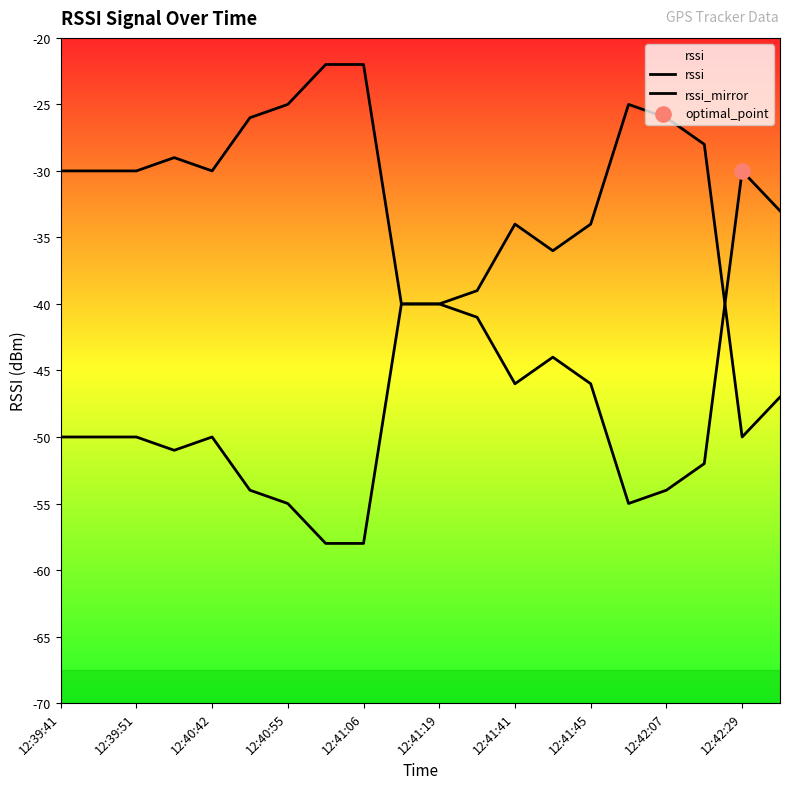

What are all the series names shown in the legend?

rssi, rssi_mirror